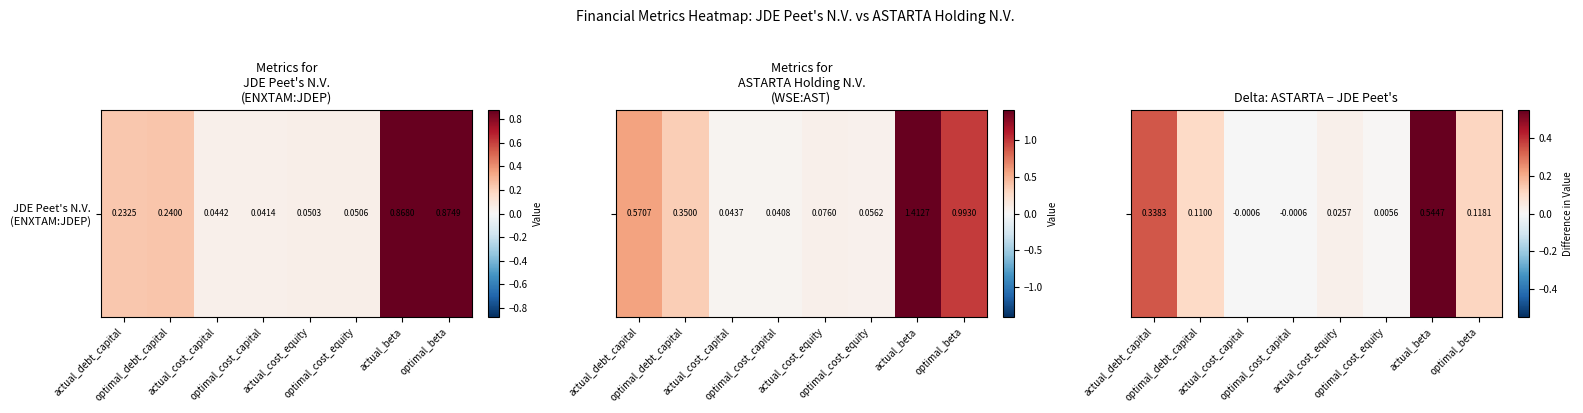

How many positive values are there?

6